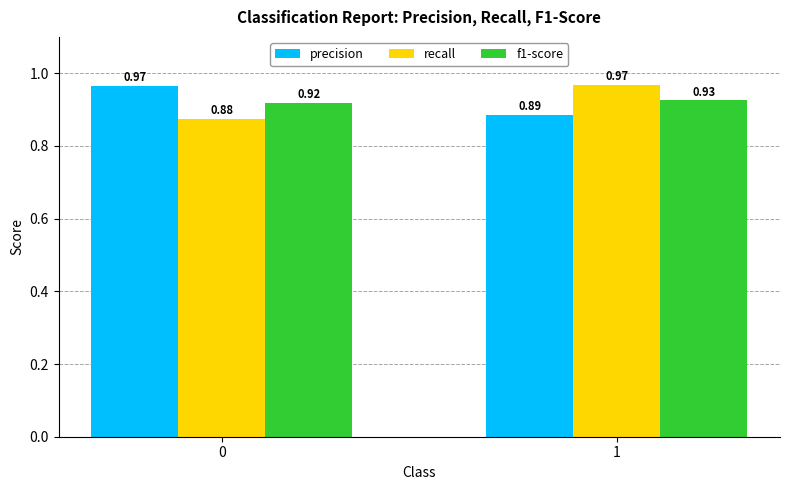

Which series has the largest total across all categories?

precision